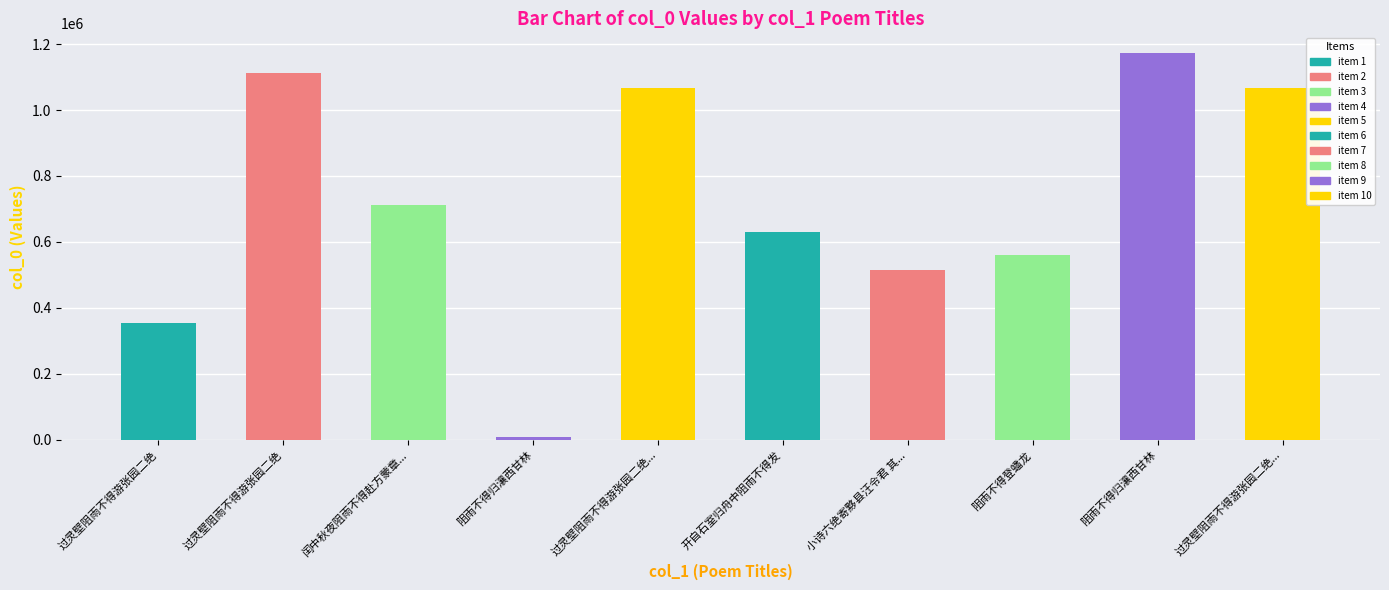

How many bars are there in total?

10